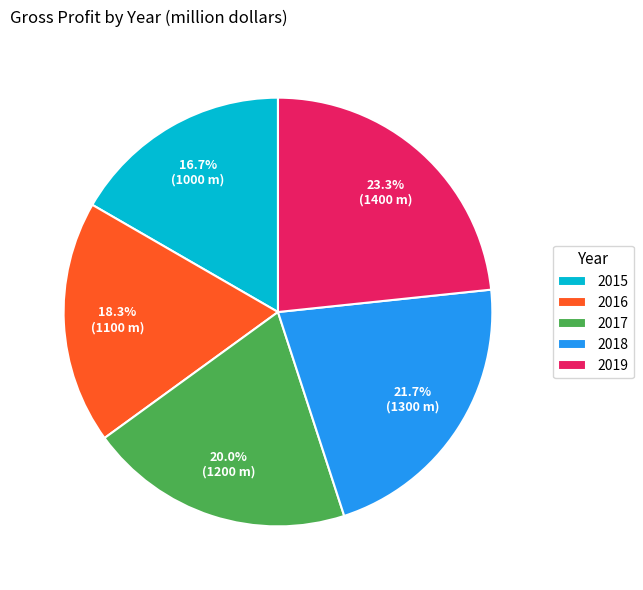

Approximately how many times larger is the value at 2019 compared to 2018?

1.1